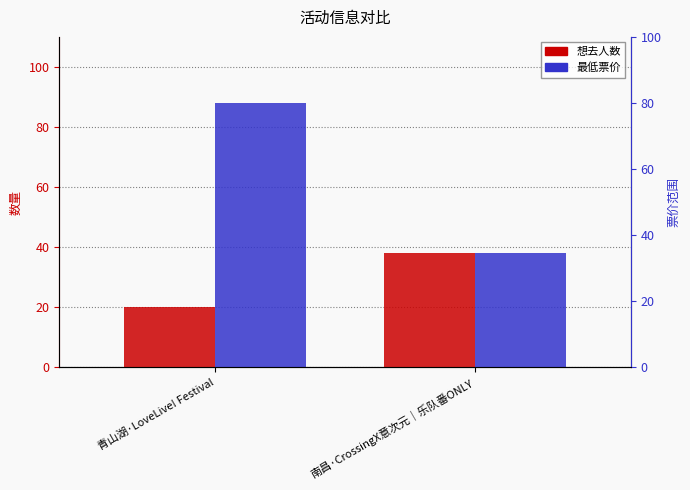

What are all the series names shown in the legend?

想去人数, 最低票价